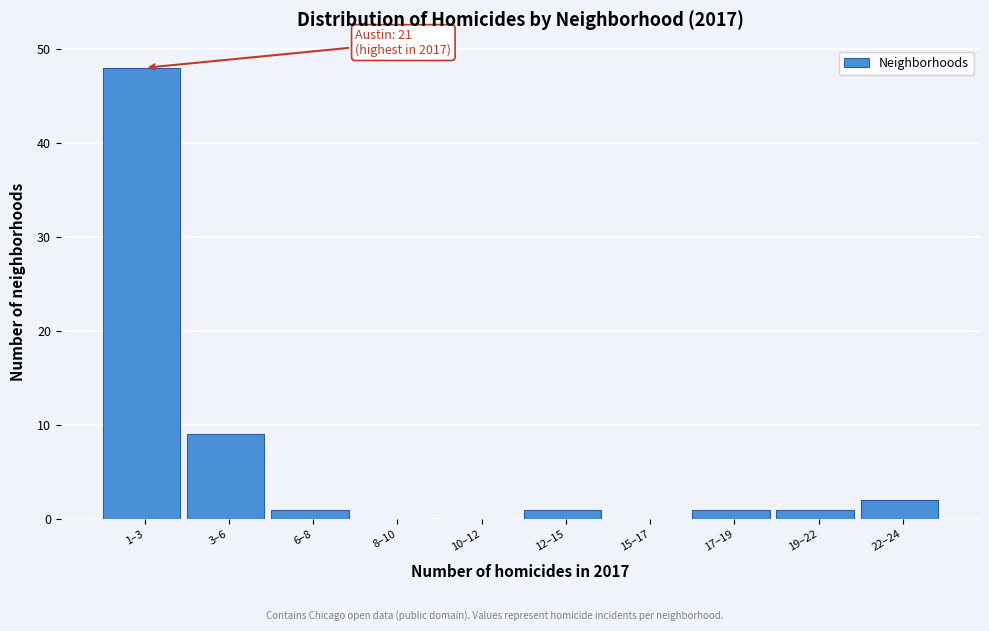

Reading left to right, list all the values displayed in this chart.

1–3=48	3–6=9	6–8=1	8–10=0	10–12=0	12–15=1	15–17=0	17–19=1	19–22=1	22–24=2